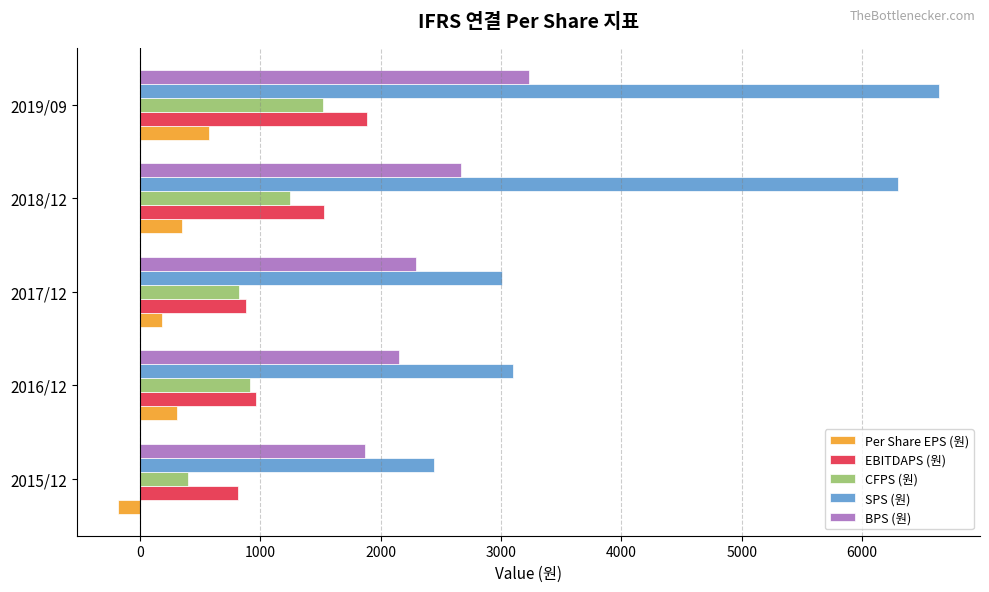

What is the sum of the CFPS (원) values at 2019/09 and 2017/12?

2342